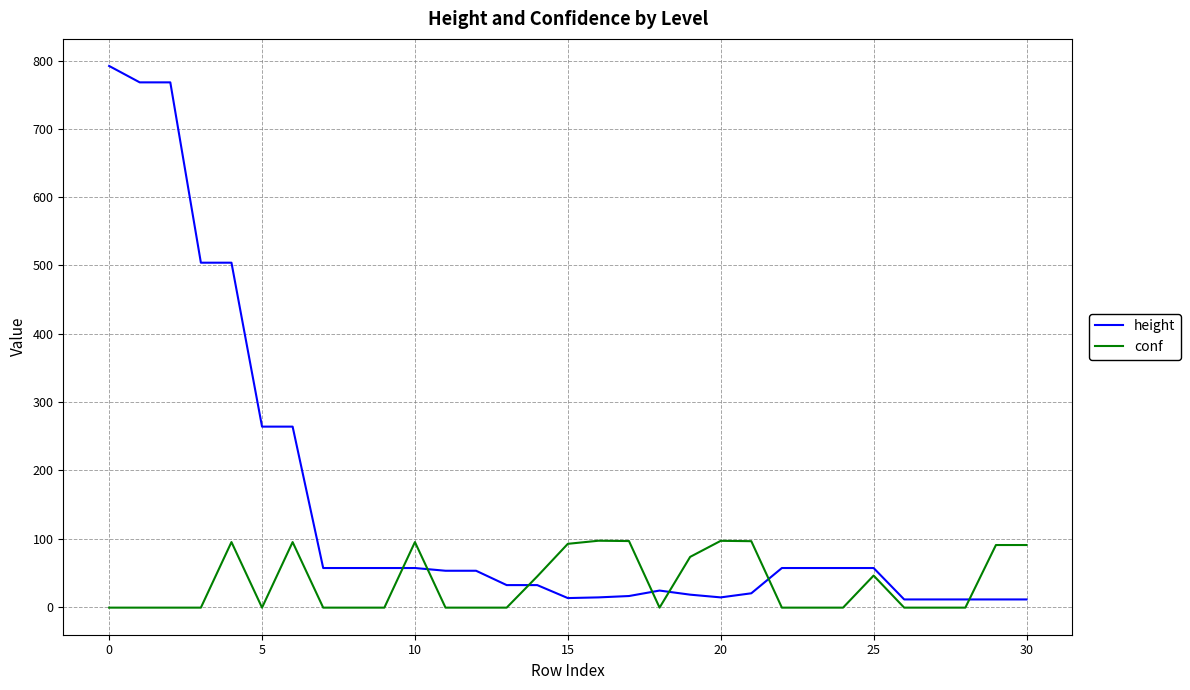

Which series has the largest range (max minus min)?

height